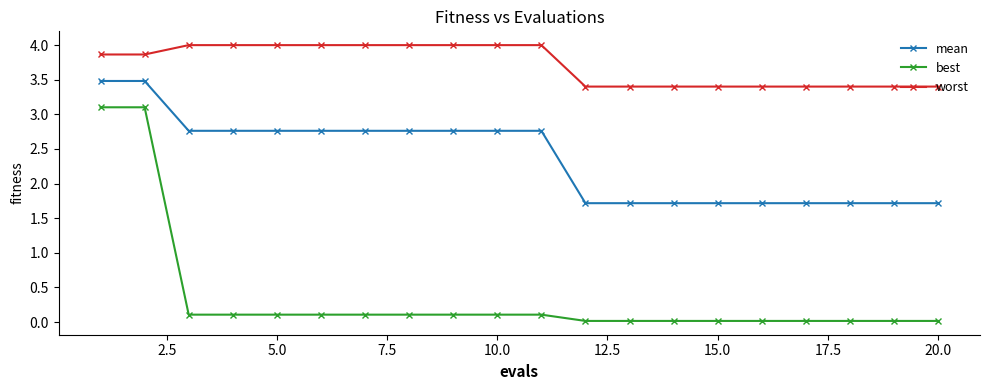

Which series has the largest range (max minus min)?

best